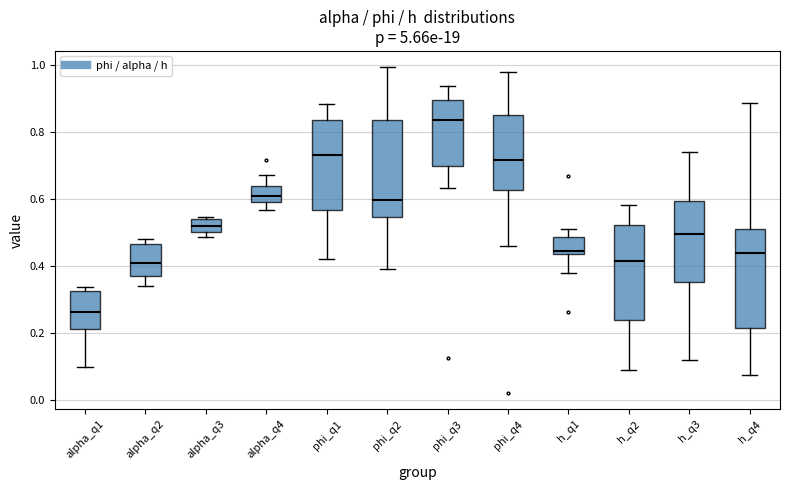

Reading left to right, transcribe this box plot: for each box, give where its median line is, the range the box spans, and where its two whiskers end, as read against the y-axis. The values are not printed on the chart, so give them approximately, as read against the axis.

alpha_q1: median 0.26, box 0.22 to 0.32, whiskers 0.10 to 0.34
alpha_q2: median 0.40, box 0.38 to 0.46, whiskers 0.34 to 0.48
alpha_q3: median 0.52, box 0.50 to 0.54, whiskers 0.48 to 0.54 (just above the box's upper edge)
alpha_q4: median 0.60 (inside the box), box 0.60 to 0.64, whiskers 0.56 to 0.68
phi_q1: median 0.74, box 0.56 to 0.84, whiskers 0.42 to 0.88
phi_q2: median 0.60, box 0.54 to 0.84, whiskers 0.40 to 1.00
phi_q3: median 0.84, box 0.70 to 0.90, whiskers 0.64 to 0.94
phi_q4: median 0.72, box 0.62 to 0.86, whiskers 0.46 to 0.98
h_q1: median 0.44 (just above the box's lower edge), box 0.44 to 0.48, whiskers 0.38 to 0.52
h_q2: median 0.42, box 0.24 to 0.52, whiskers 0.08 to 0.58
h_q3: median 0.50, box 0.36 to 0.60, whiskers 0.12 to 0.74
h_q4: median 0.44, box 0.22 to 0.50, whiskers 0.08 to 0.88